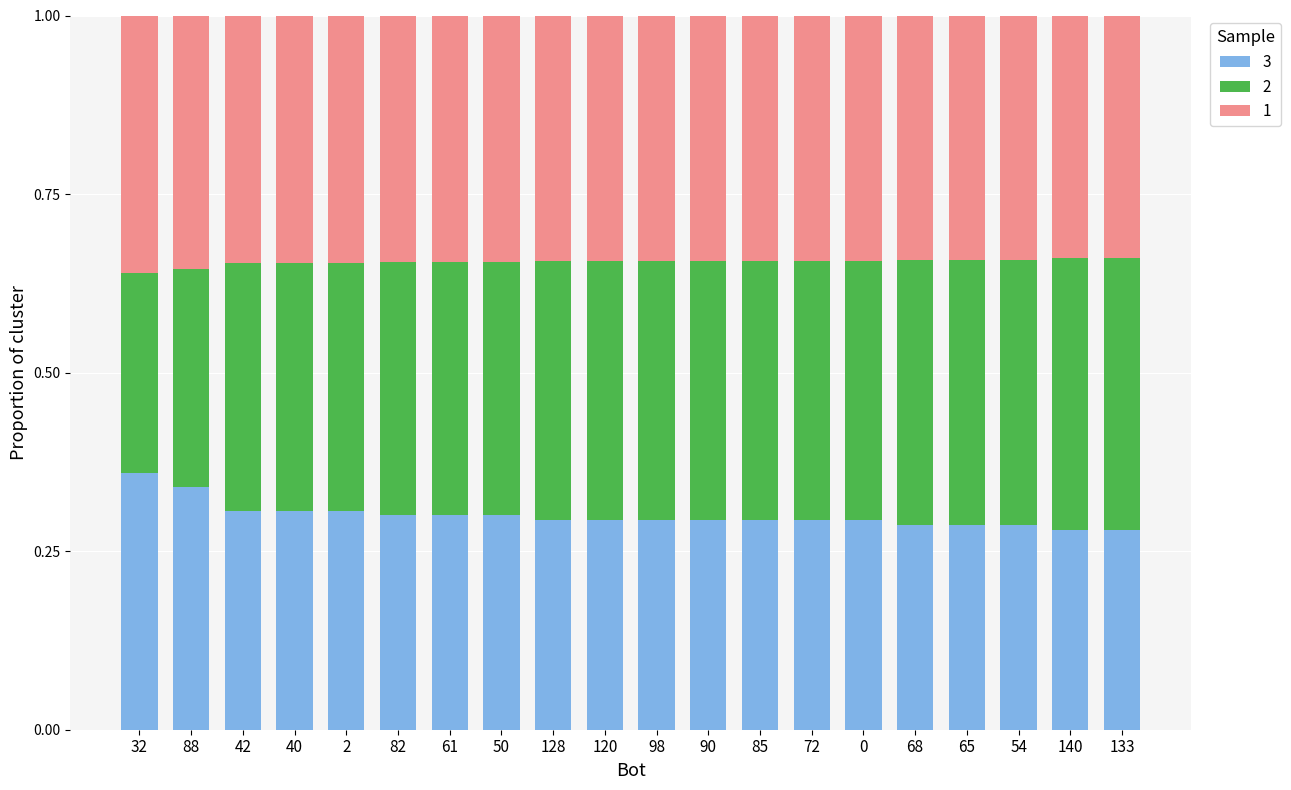

What is the total value across all series at 0?

1.0